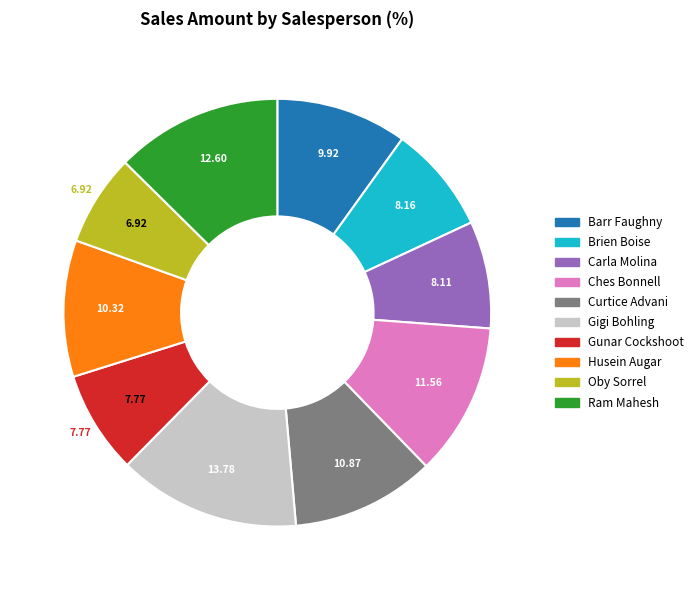

What is the ratio of the value at Husein Augar to the value at Gunar Cockshoot?

1.3